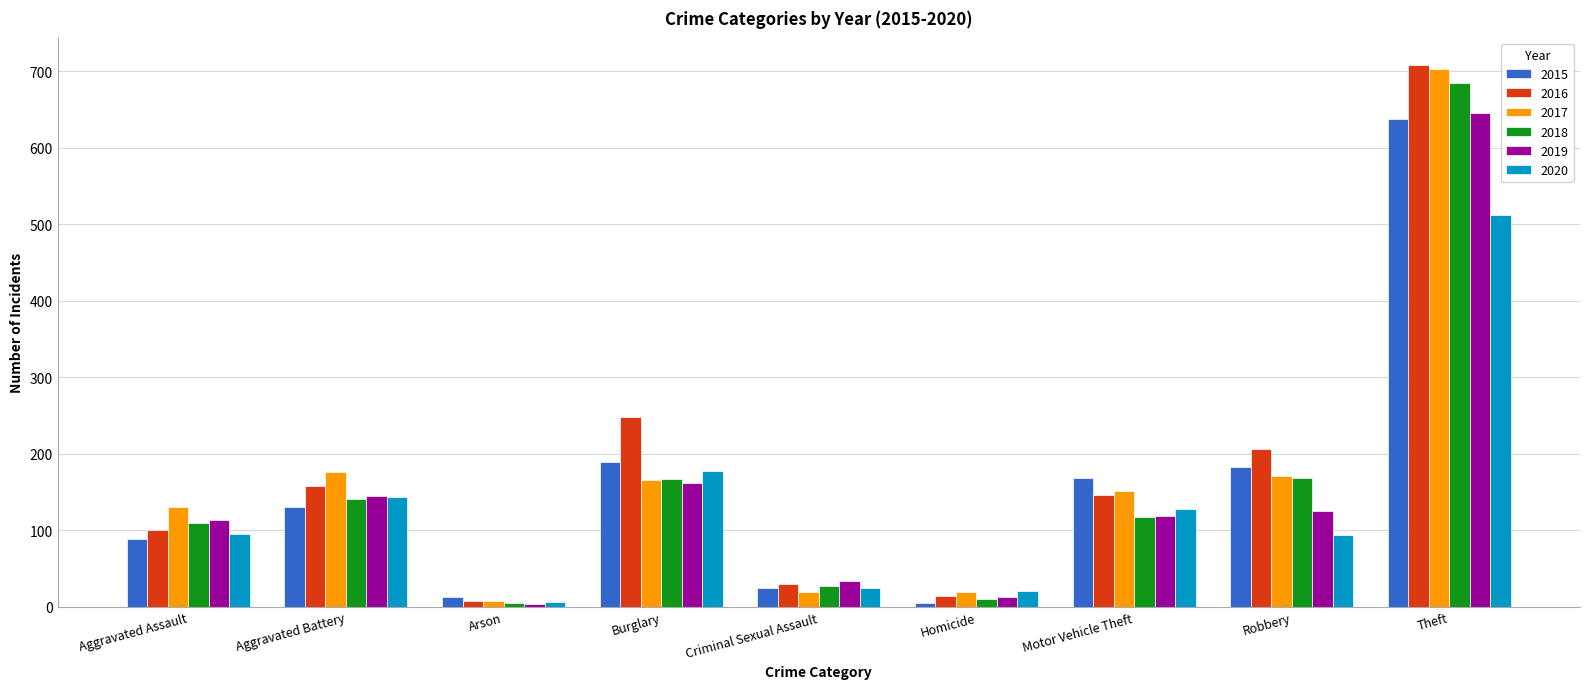

Are the bars grouped side by side (vs. stacked)?

Yes